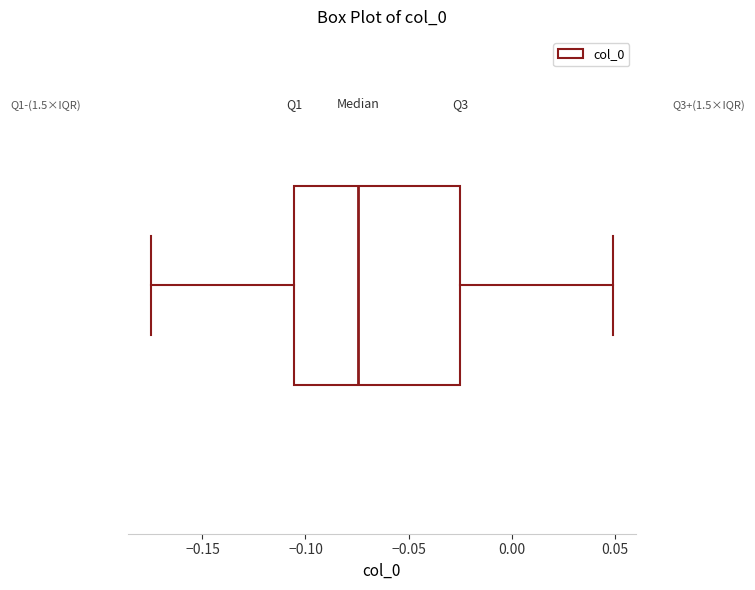

Transcribe this box plot: give where the median line is, the range the box spans, and where the two whiskers end, as read against the x-axis. The values are not printed on the chart, so give them approximately, as read against the axis.

median -0.075, box -0.105 to -0.025, whiskers -0.175 to 0.050